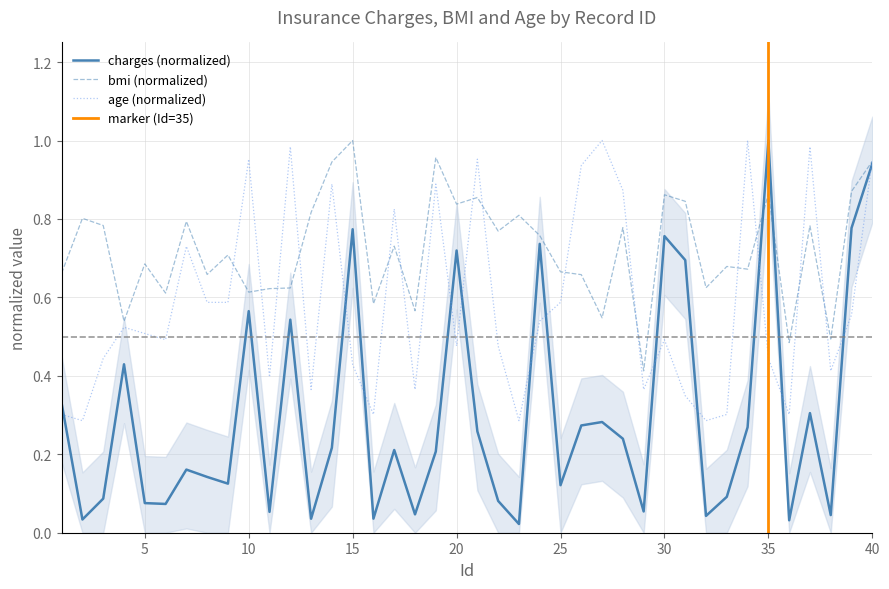

At which label is age closest to 0?

2